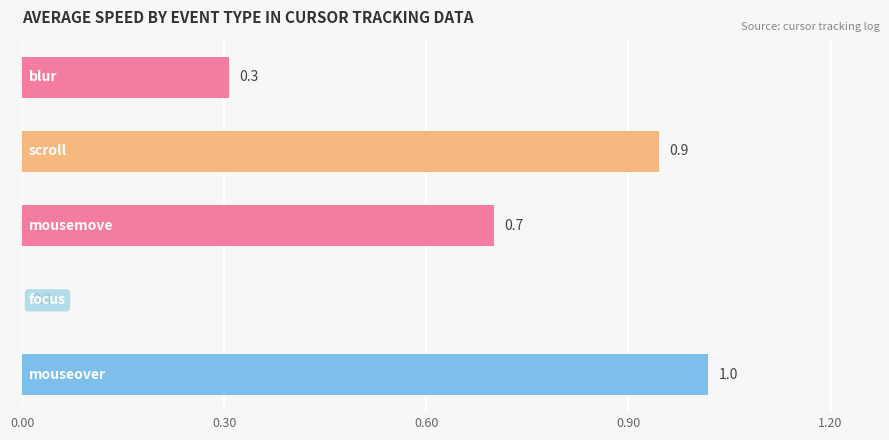

How many values exceed 0?

4